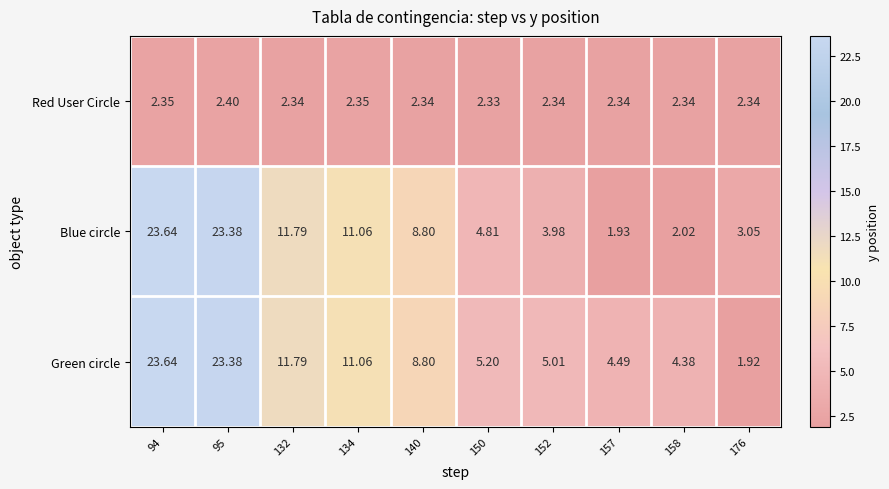

What is the total value across all series at 132?

25.9